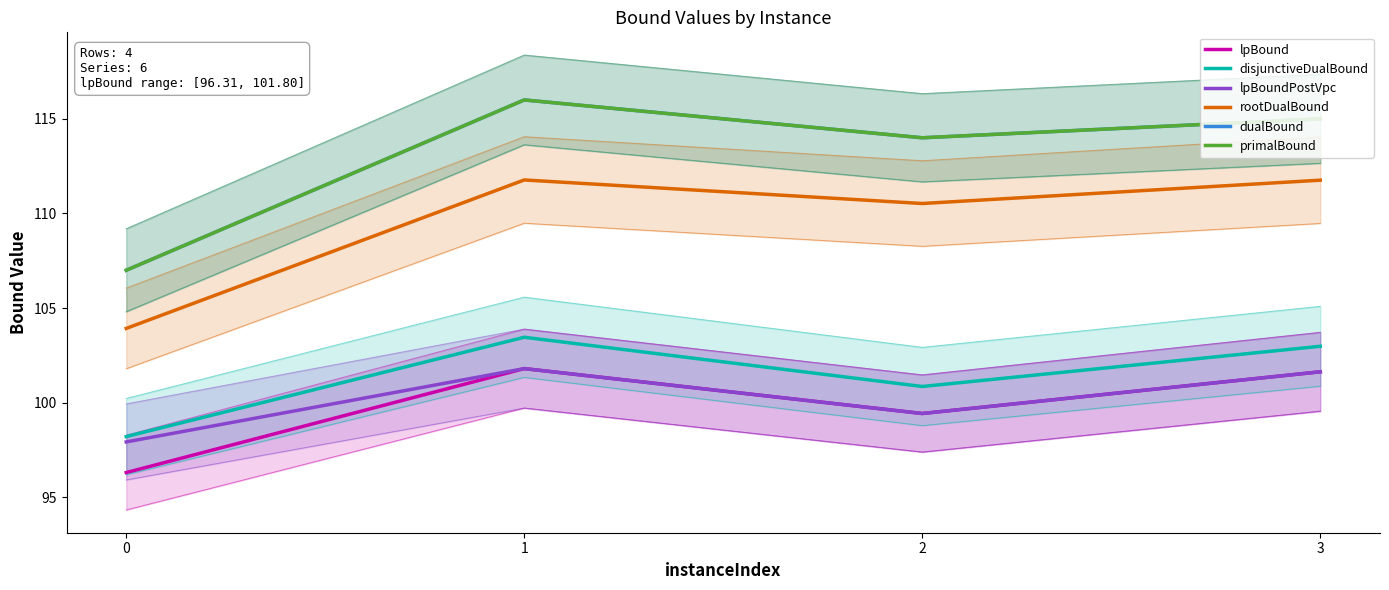

Reading left to right, what are all the values shown in this chart?

lpBound: 96.3	101.8	99.4	101.6
disjunctiveDualBound: 98.2	103.5	100.9	103.0
lpBoundPostVpc: 97.9	101.8	99.4	101.6
rootDualBound: 103.9	111.8	110.5	111.8
dualBound: 107.0	116.0	114.0	115.0
primalBound: 107.0	116.0	114.0	115.0